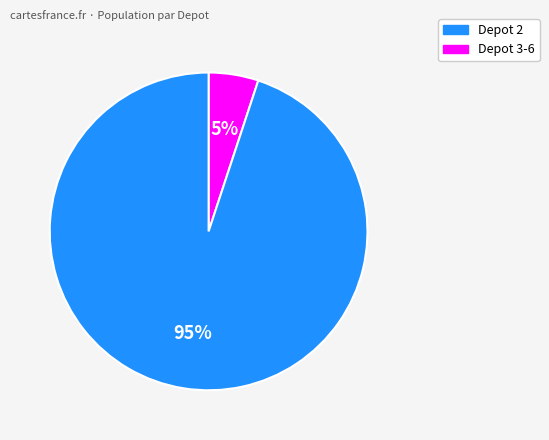

Does any single category account for the majority?

Yes